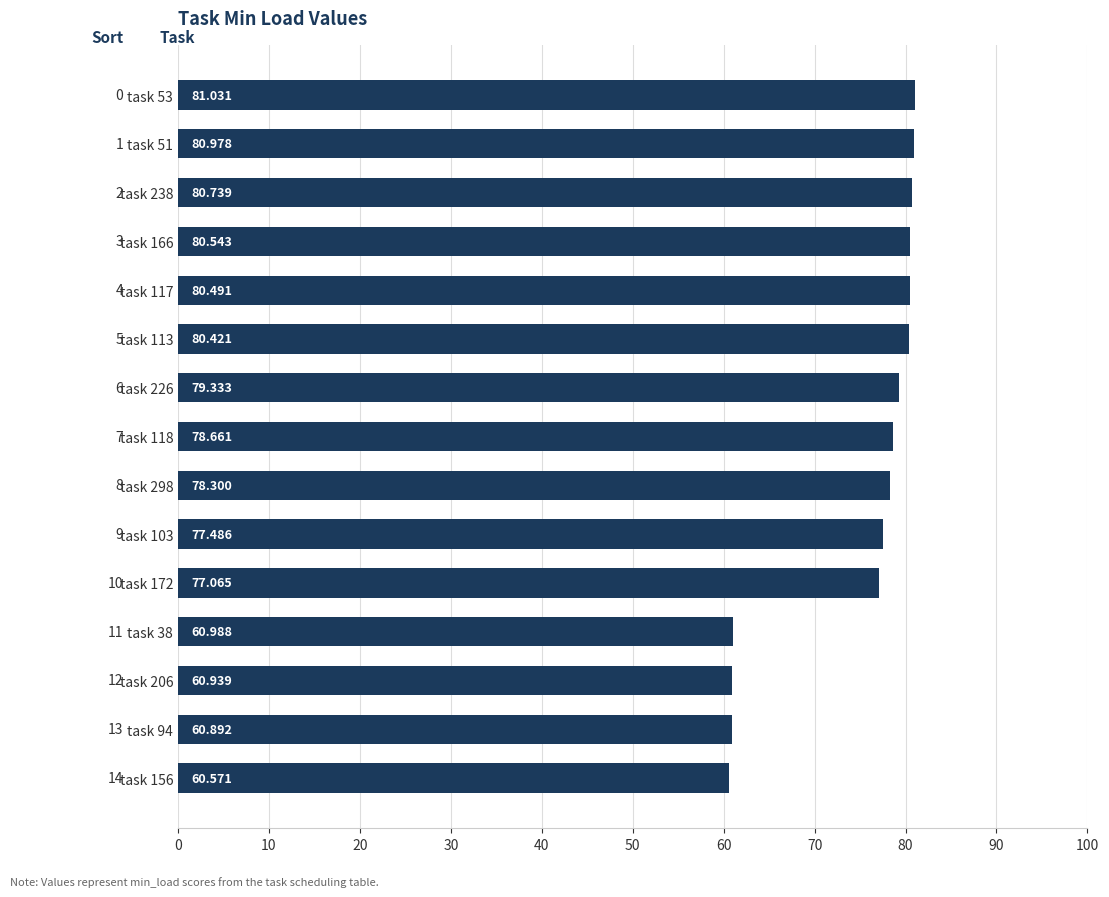

Rank the categories by value from highest to lowest.

task 53, task 51, task 238, task 166, task 117, task 113, task 226, task 118, task 298, task 103, task 172, task 38, task 206, task 94, task 156